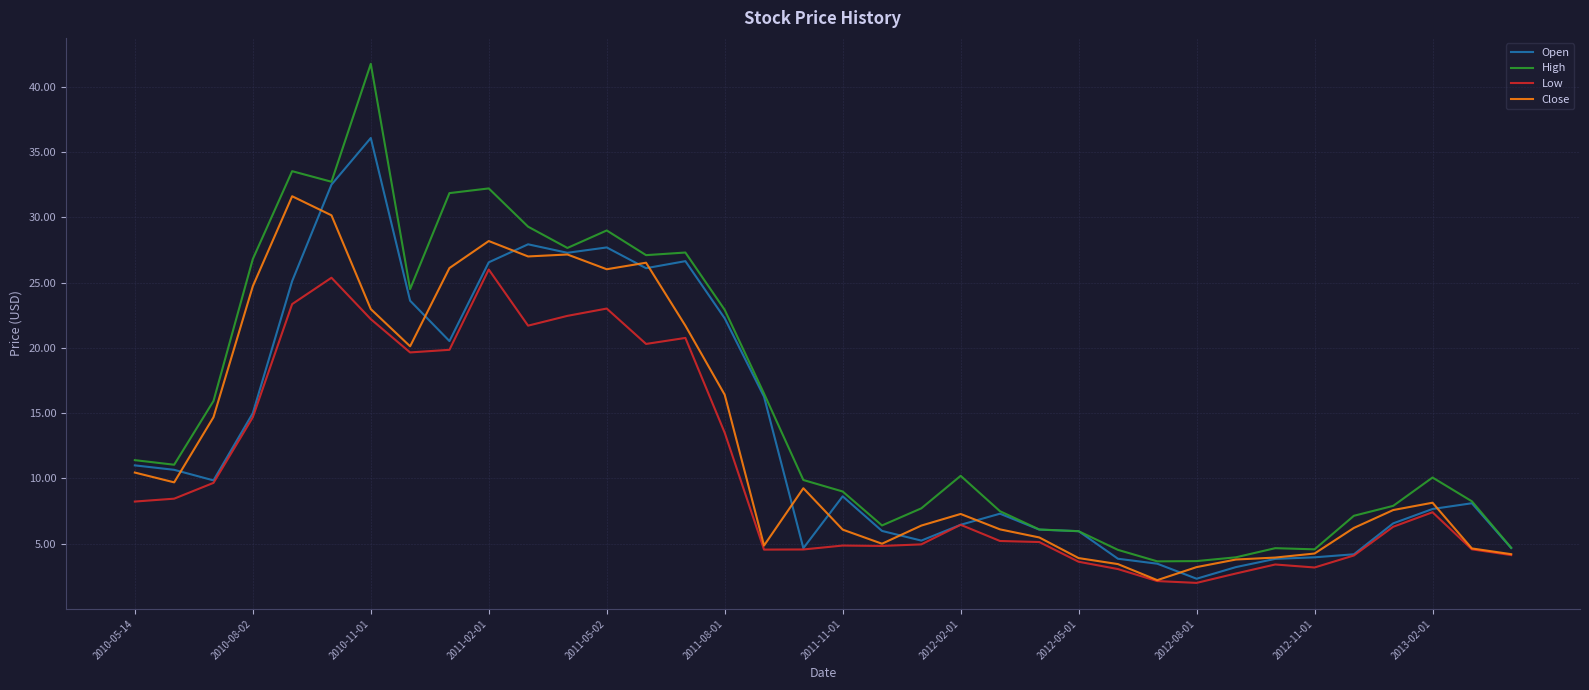

What is the minimum value for Low?

2.0